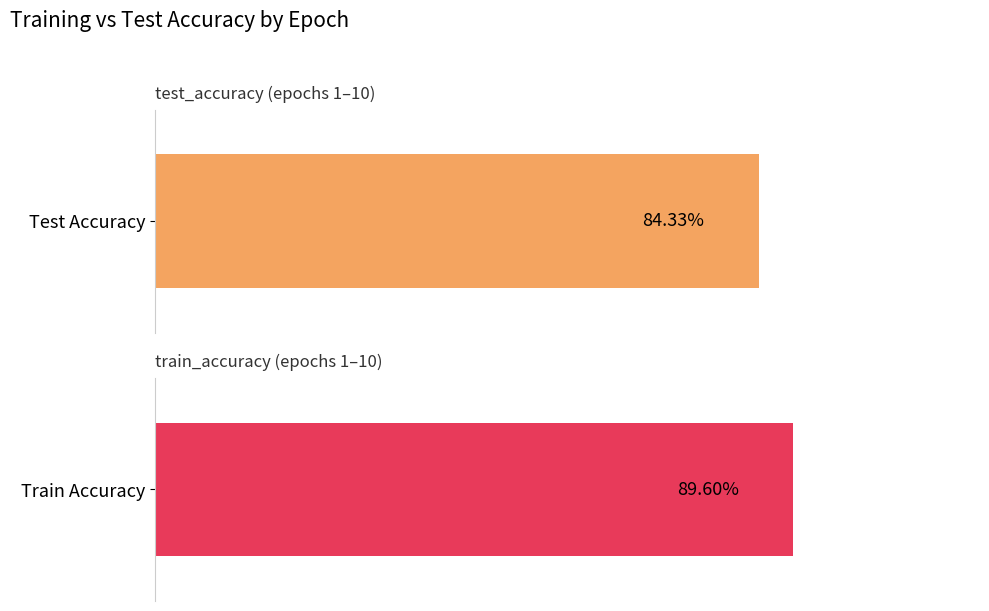

How many series are shown in this chart?

2